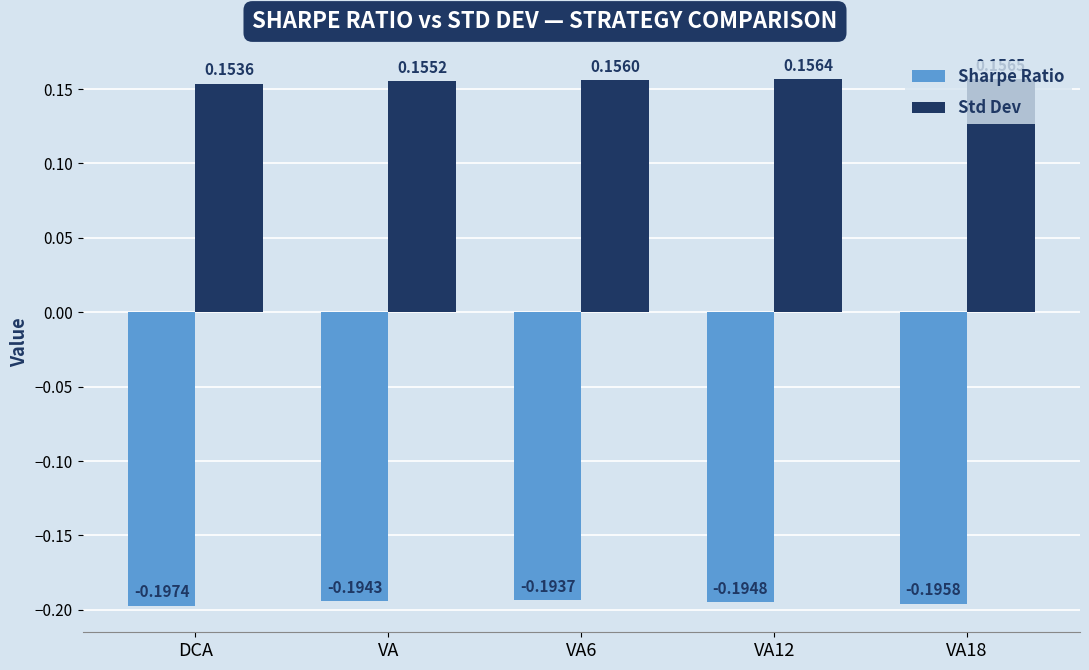

List the series in order of their overall mean, lowest first.

Sharpe Ratio, Std Dev